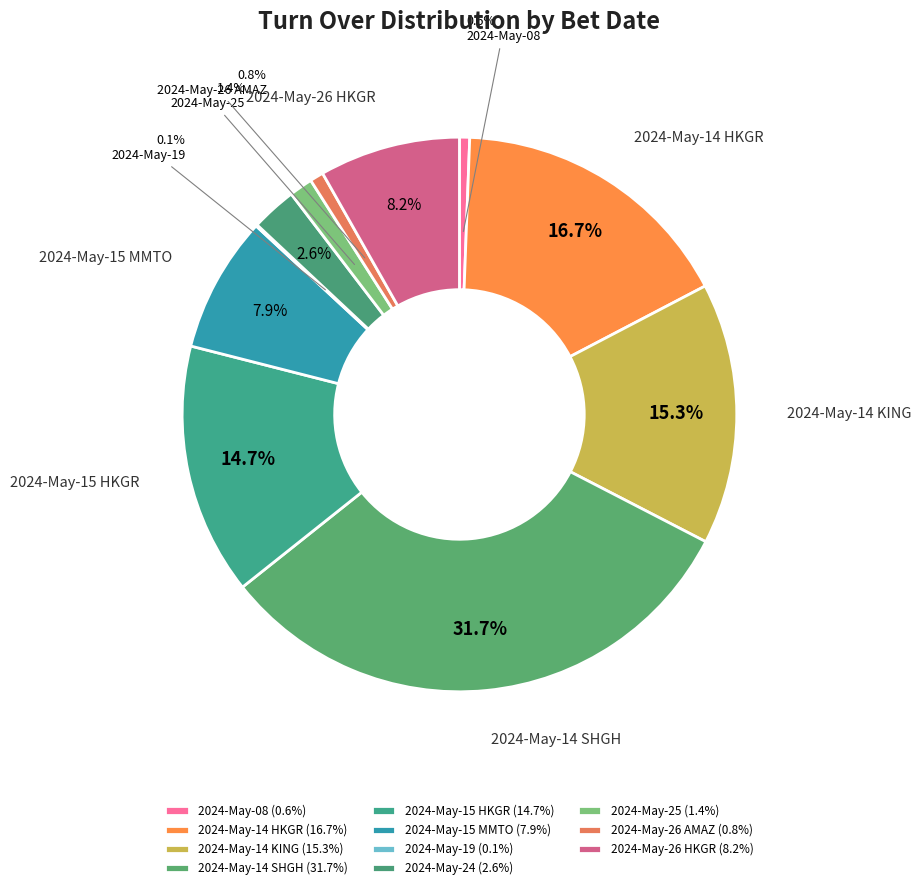

Combined, do 2024-May-14 SHGH and 2024-May-25 account for over 50%?

No